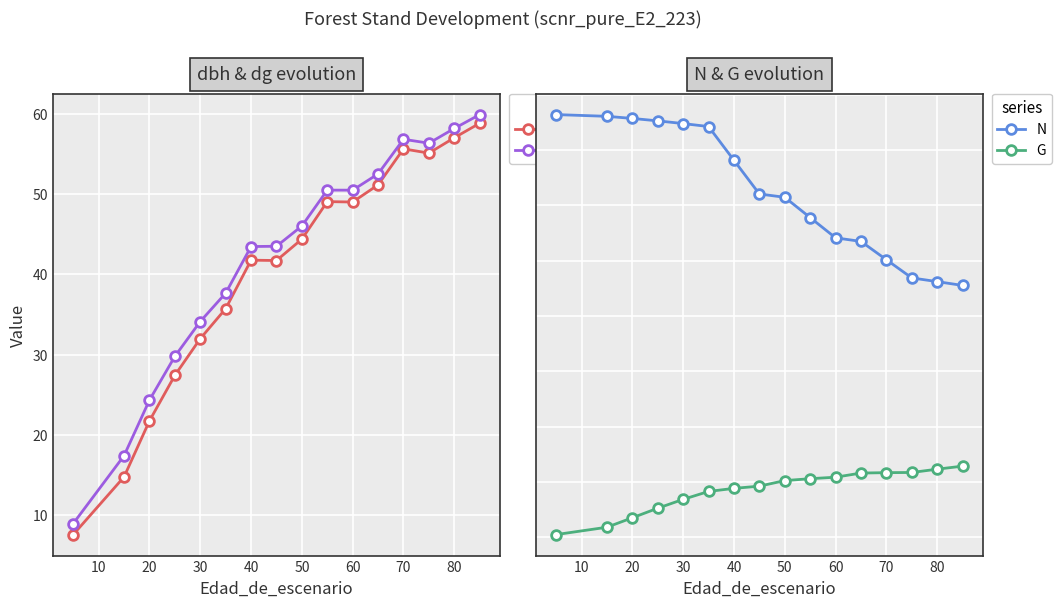

What is the sum of all dg values?

670.3